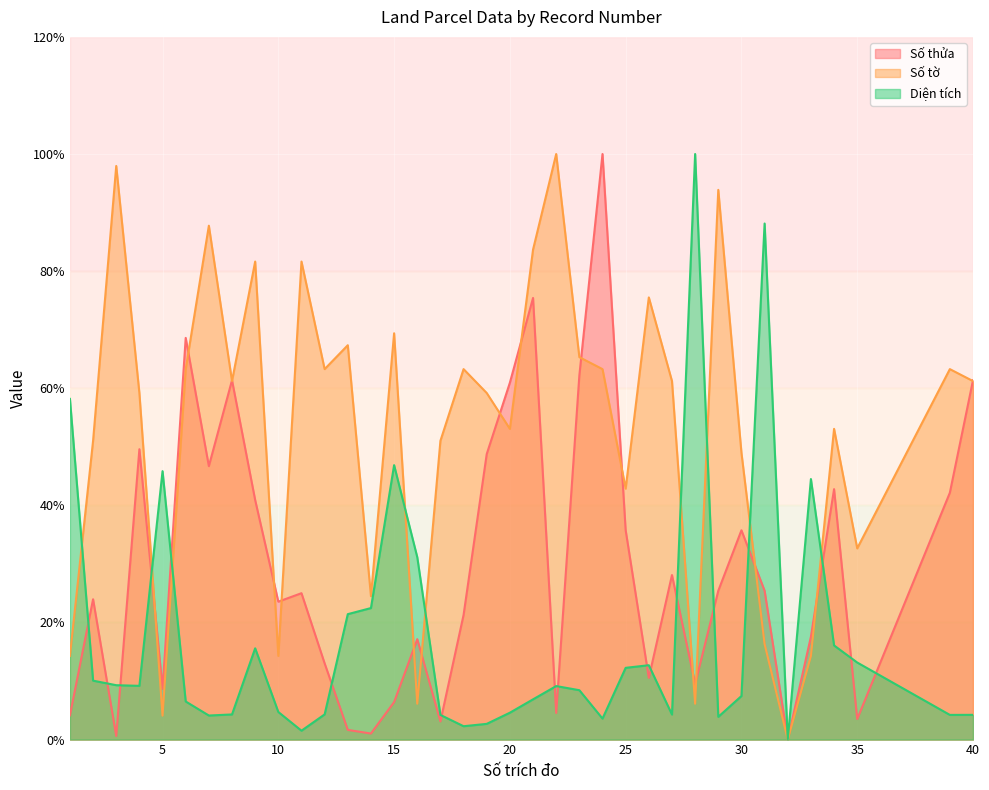

What is the total value across all series at 40?

126.8